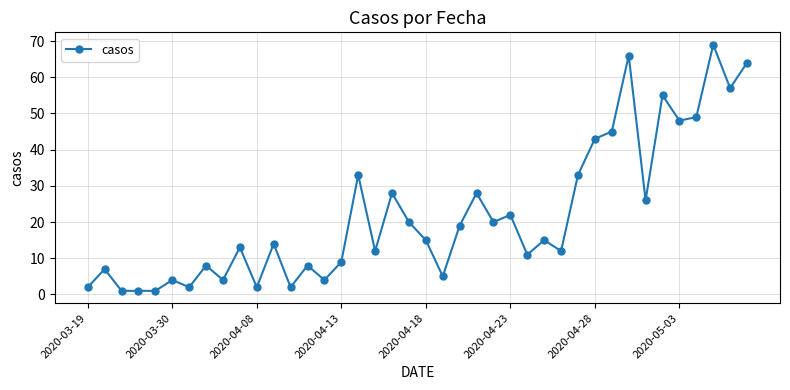

What is the smallest value displayed?

1